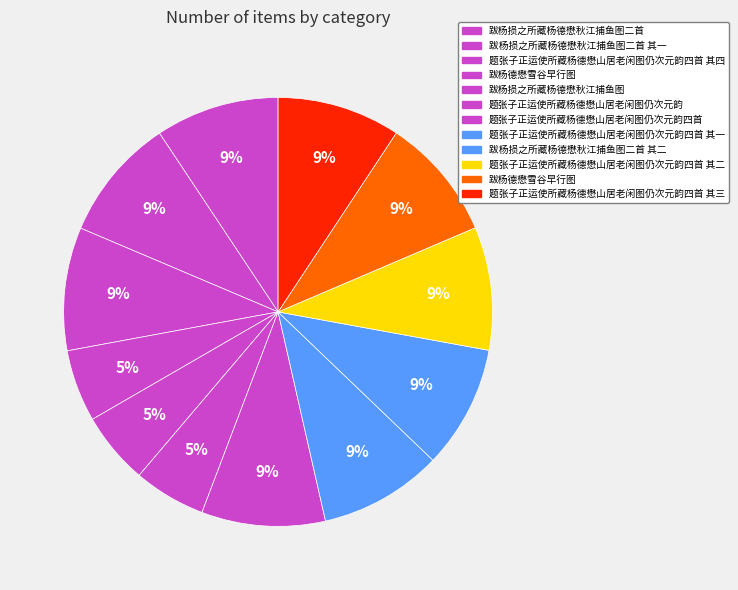

How many segments does this pie chart have?

12